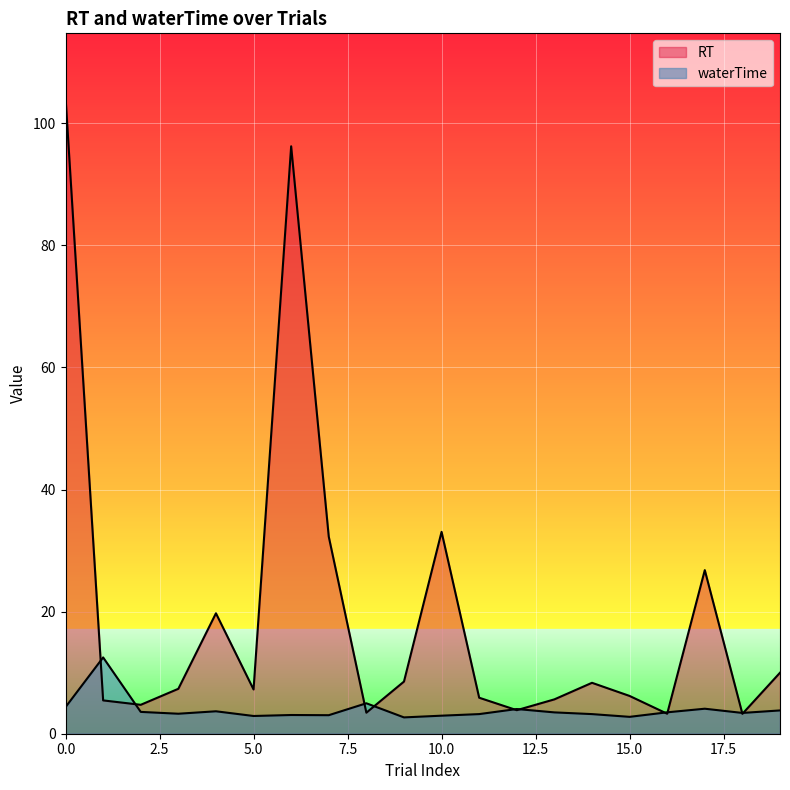

How many lines are shown in the chart?

2